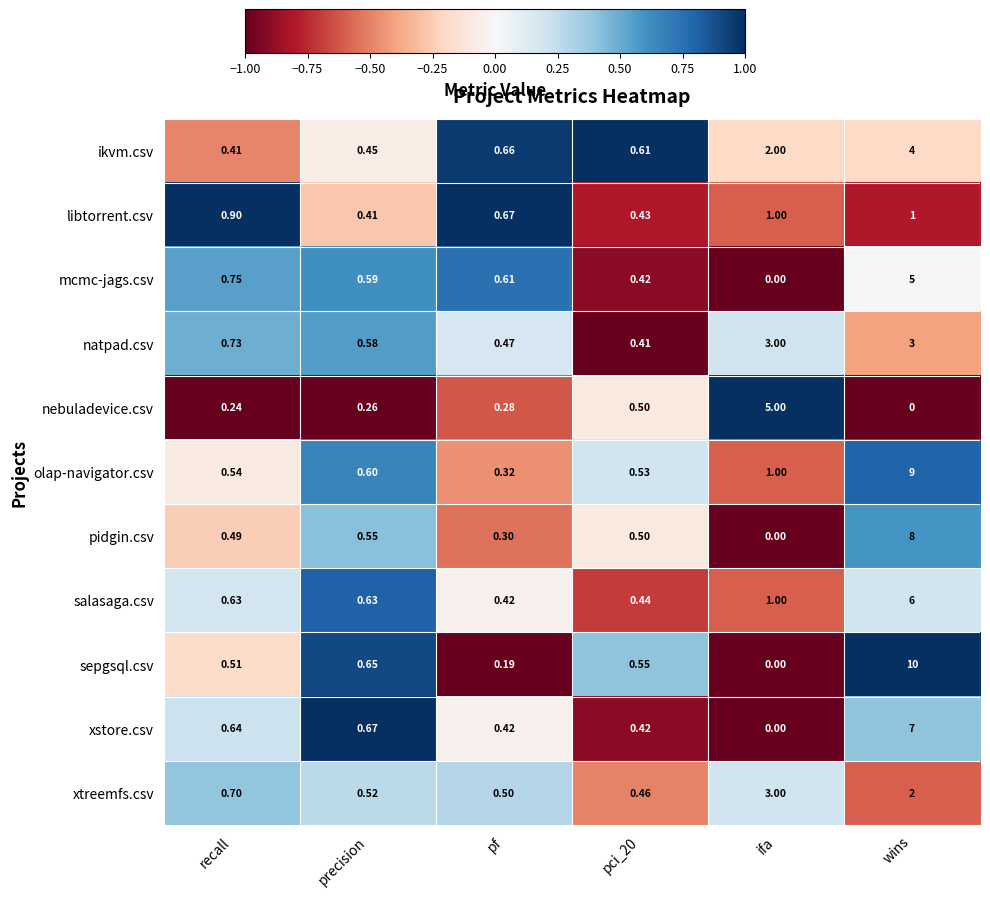

At recall, list the series in order from largest to smallest.

libtorrent.csv, mcmc-jags.csv, natpad.csv, xtreemfs.csv, xstore.csv, salasaga.csv, olap-navigator.csv, sepgsql.csv, pidgin.csv, ikvm.csv, nebuladevice.csv